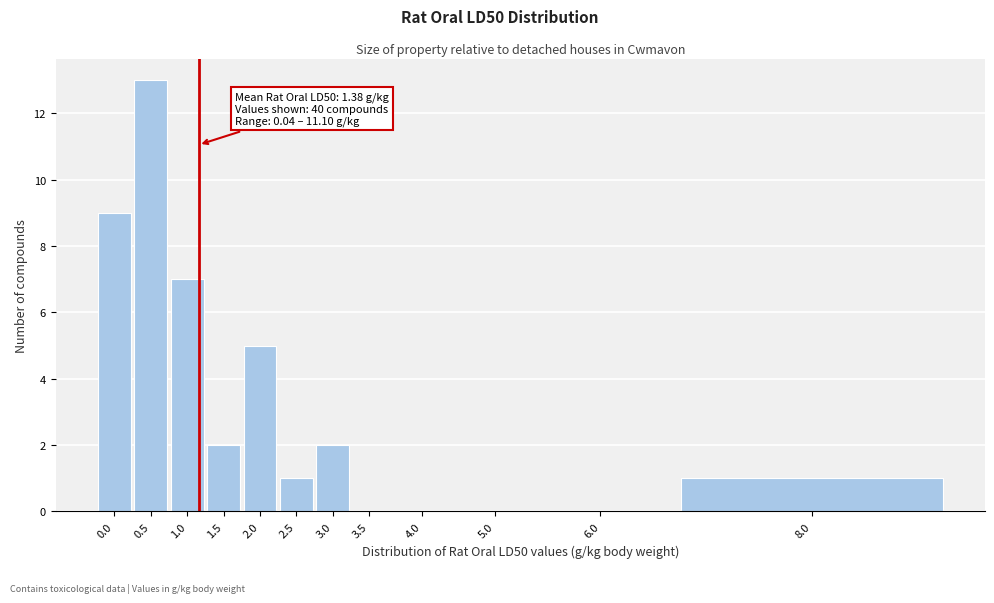

Reading left to right, transcribe all the data shown in this chart.

0.0=9	0.5=13	1.0=7	1.5=2	2.0=5	2.5=1	3.0=2	3.5=0	4.0=0	5.0=0	6.0=0	8.0=1